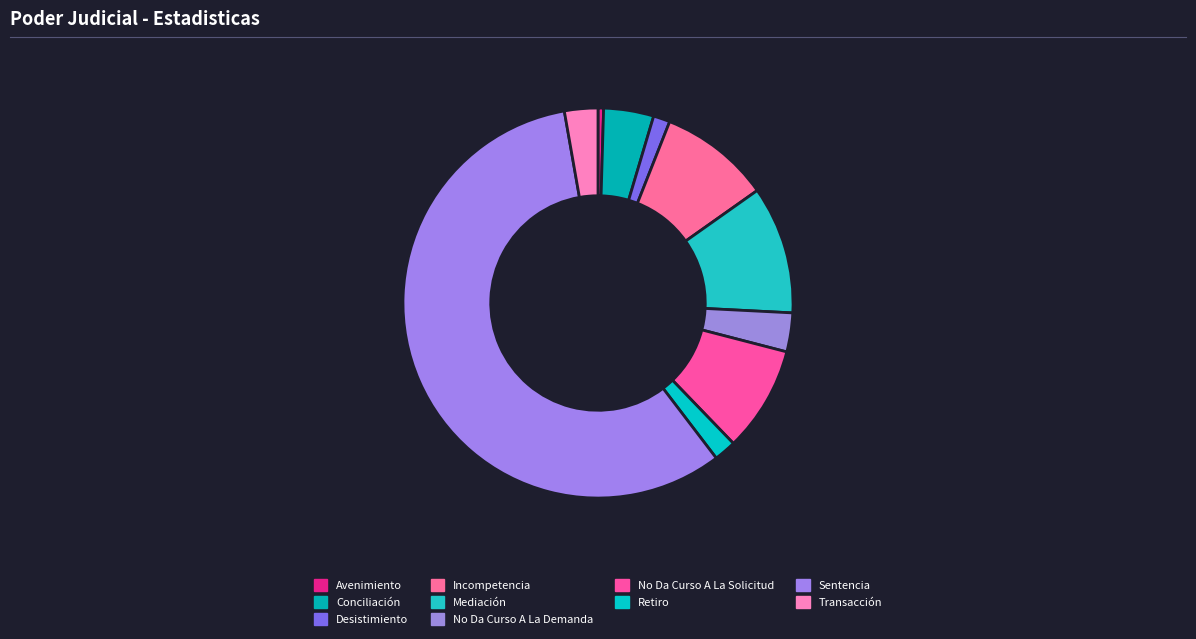

Is it true that No Da Curso A La Solicitud is 9% of the pie?

True